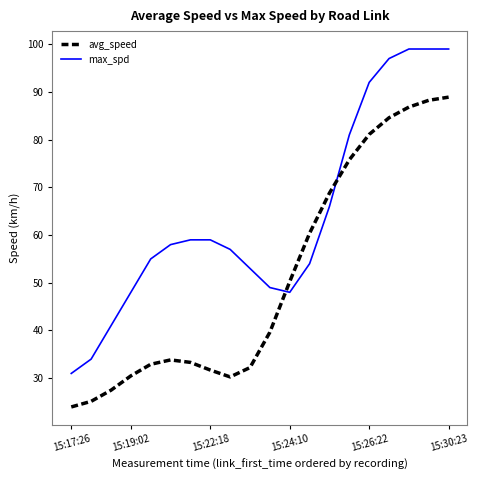

List the series in order of their peak value, highest first.

max_spd, avg_speed